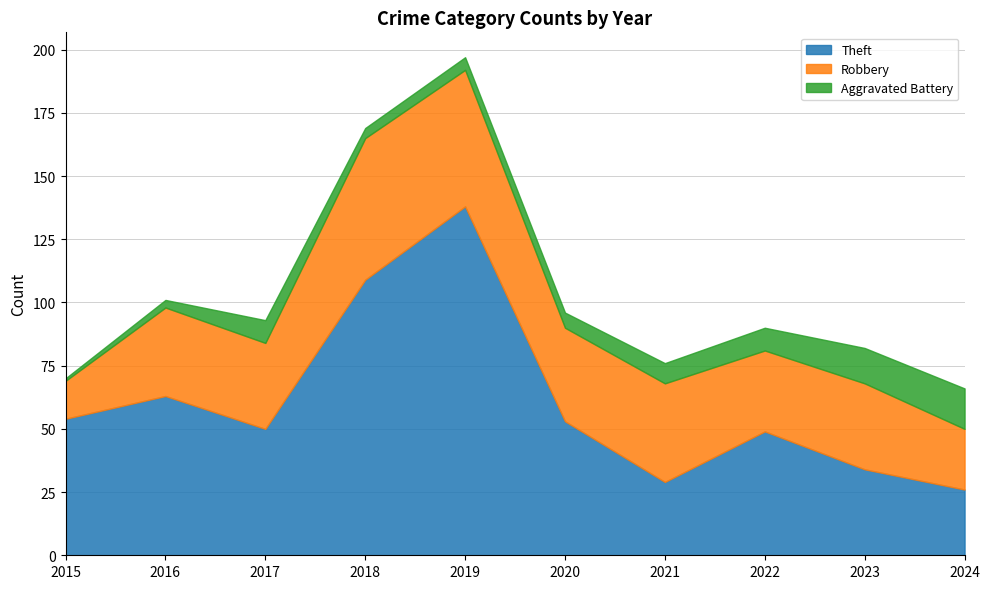

What is the difference between the maximum and second lowest values in the Theft series?

109